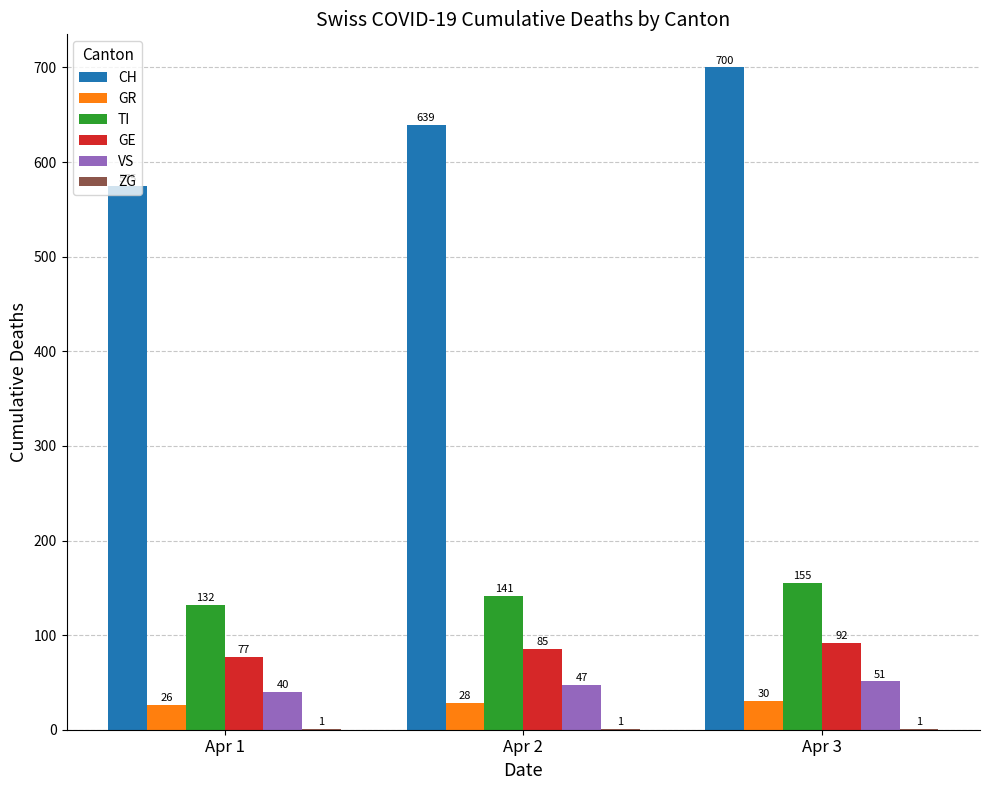

At which label is TI closest to 143?

Apr 2